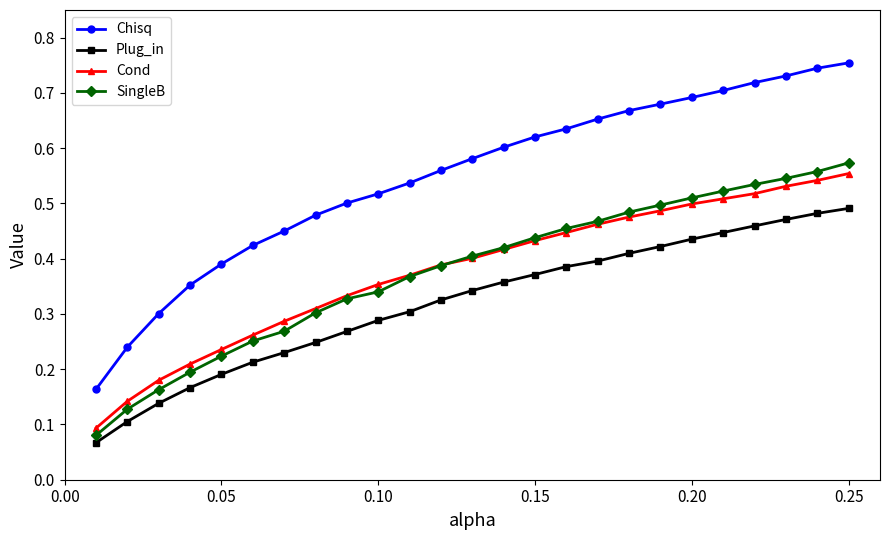

True or false: Cond and Plug_in cross at least once.

False